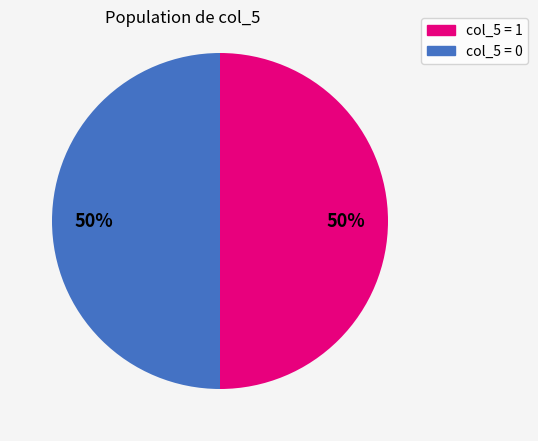

To the nearest percent, what is the average slice percentage?

50%